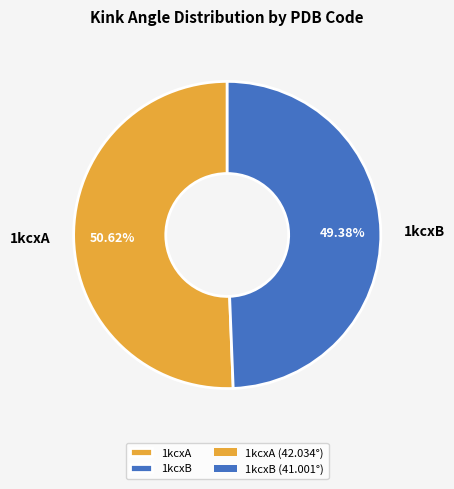

What is the largest slice in the pie chart?

1kcxA